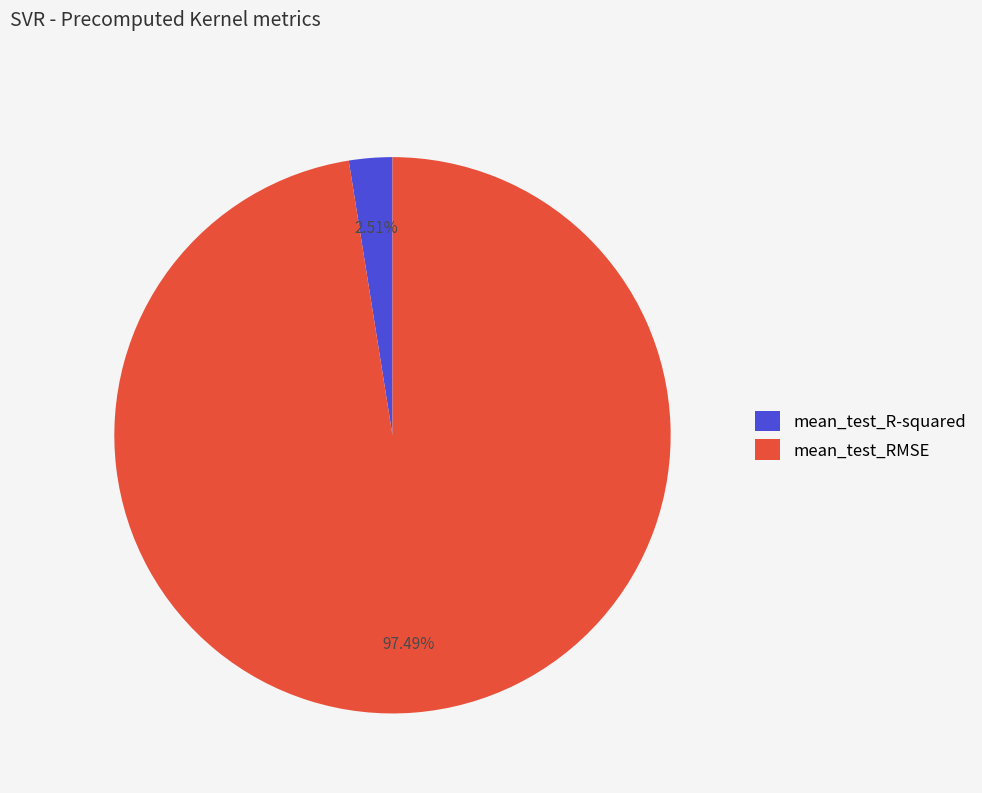

To the nearest percent, what percentage of the pie is mean_test_RMSE?

97%